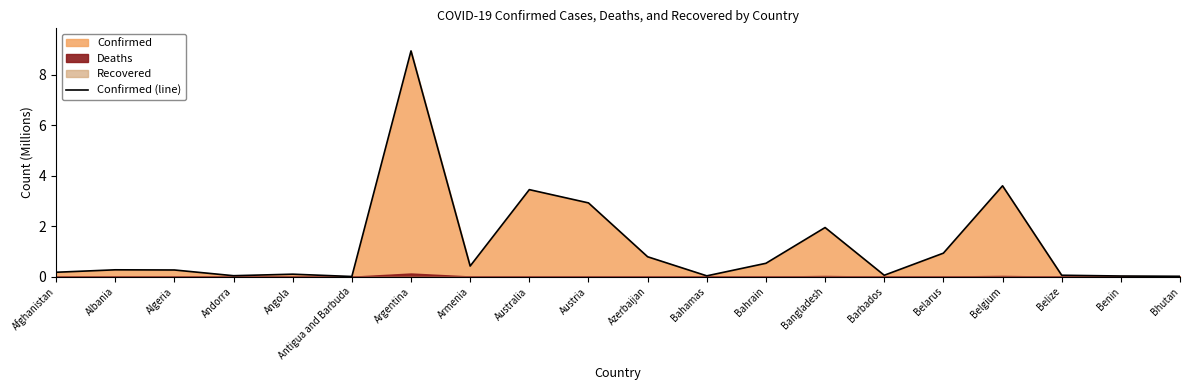

Reading right to left, what are all the values shown in this chart?

0.0	0.0	0.1	3.6	0.9	0.1	1.9	0.5	0.0	0.8	2.9	3.5	0.4	8.9	0.0	0.1	0.0	0.3	0.3	0.2